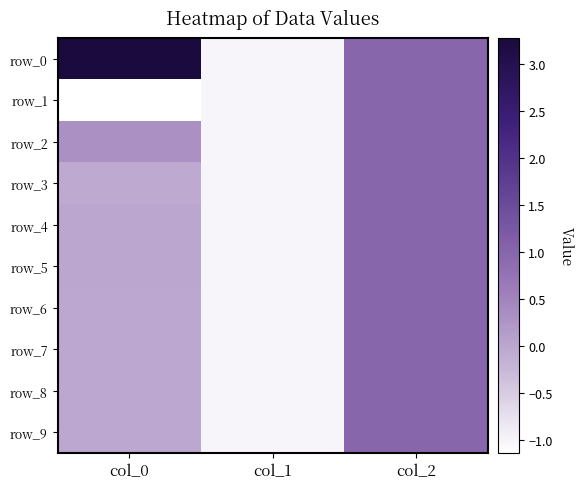

Which has a higher value, col_1 or col_0?

col_0